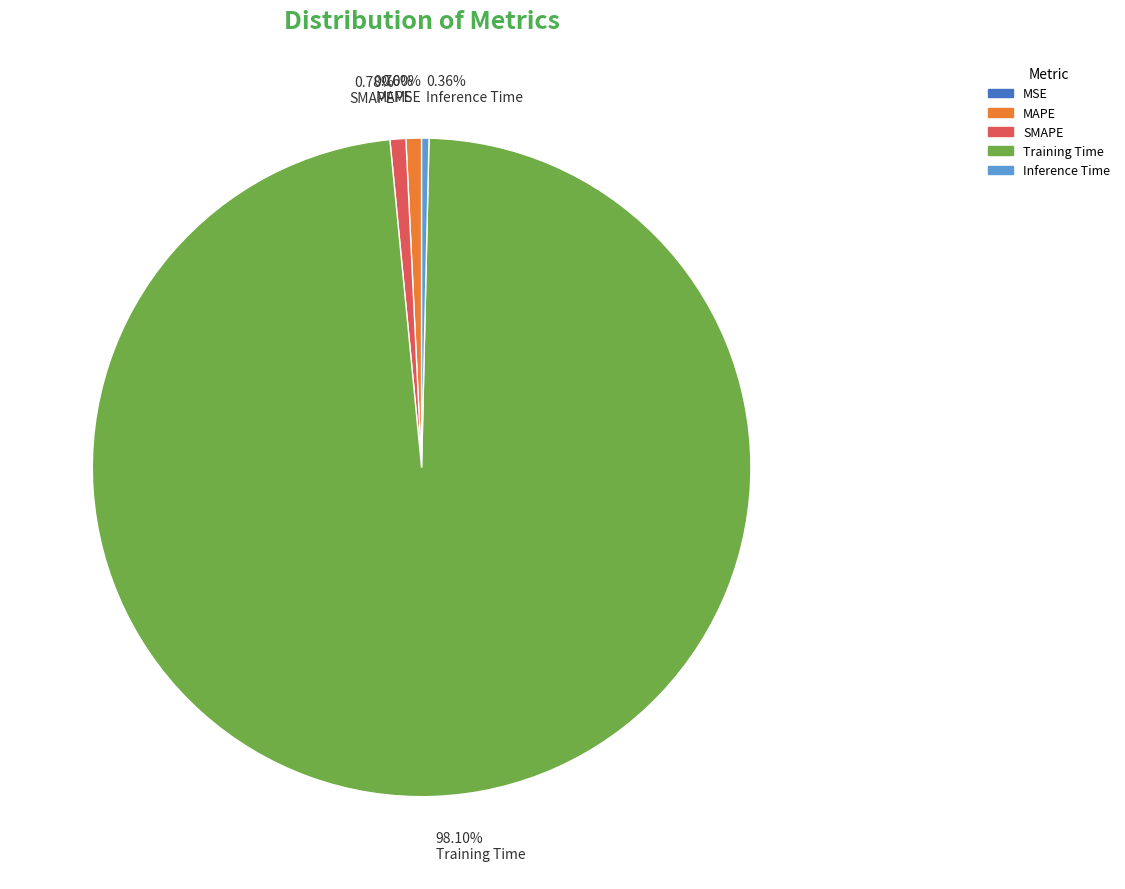

Combined, do 0.36% Inference Time and 0.78% SMAPE account for over 50%?

No